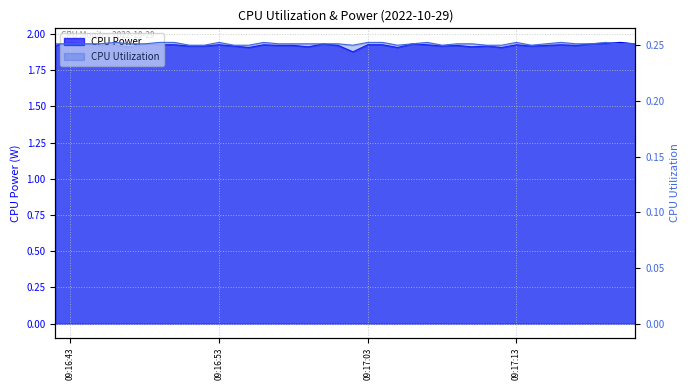

Reading right to left, extract all data points from this chart.

CPU Power: 1.9	1.9	1.9	1.9	1.9	1.9	1.9	1.9	1.9	1.9	1.9	1.9	1.9	1.9	1.9	1.9	1.9	1.9	1.9	1.9	1.9	1.9	1.9	1.9	1.9	1.9	1.9	1.9	1.9	1.9	1.9	1.9	1.9	1.9	1.9	1.9	1.9	1.9	1.9	1.9
CPU Utilization: 0.3	0.3	0.3	0.3	0.3	0.3	0.3	0.2	0.3	0.2	0.2	0.3	0.3	0.2	0.3	0.3	0.2	0.3	0.3	0.2	0.3	0.3	0.3	0.3	0.3	0.3	0.2	0.2	0.3	0.2	0.2	0.3	0.3	0.3	0.3	0.3	0.3	0.3	0.3	0.3